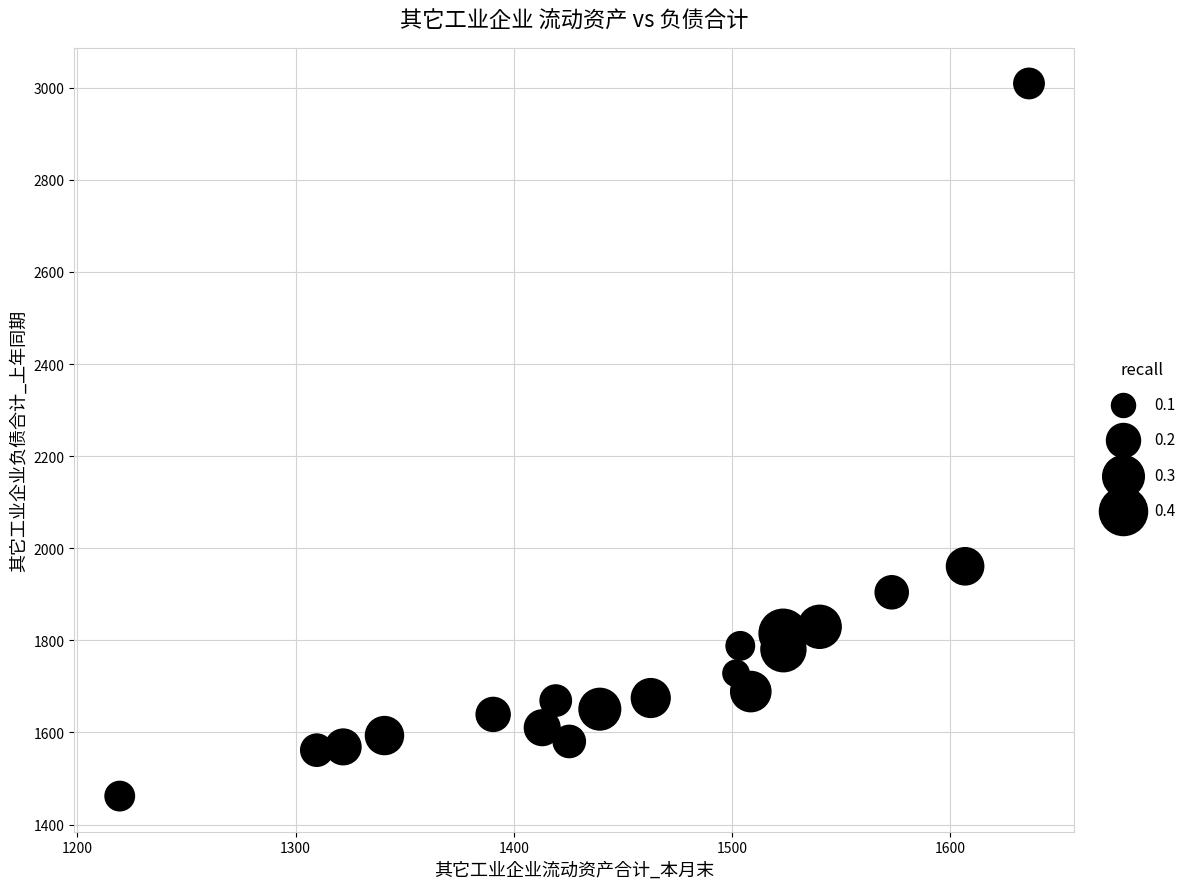

What is the range of Y values (max minus min)?

1547.6